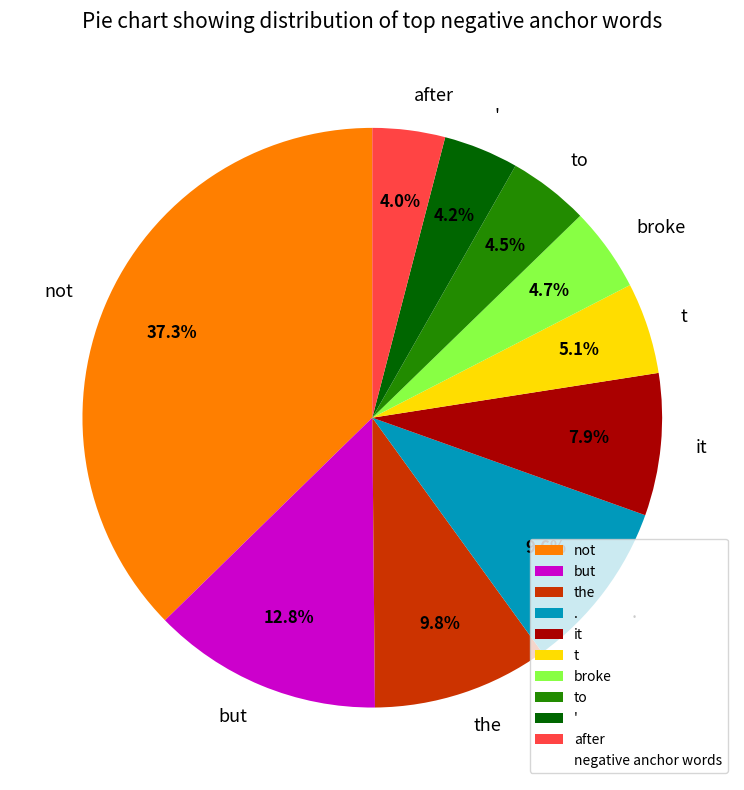

To the nearest percent, what percentage of the pie is but?

13%